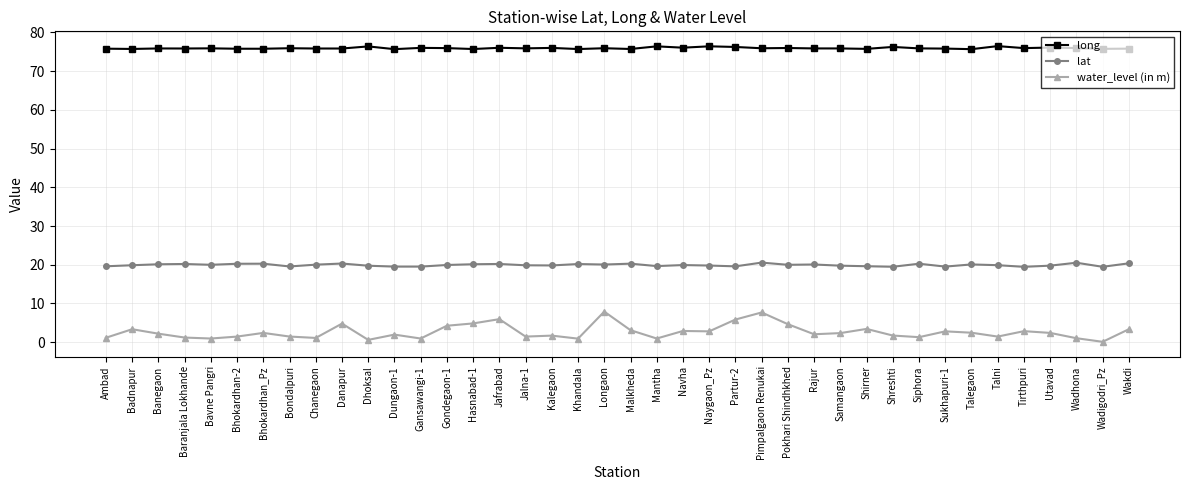

Count the number of categories in the chart.

40